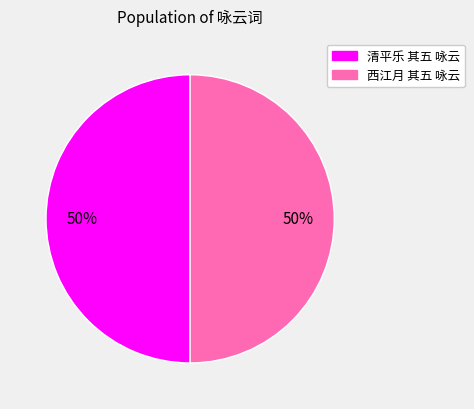

Count the number of slices in the pie.

2